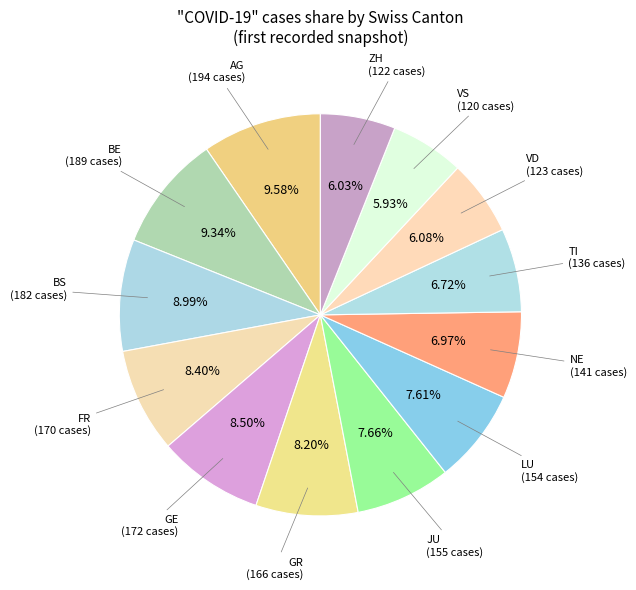

Rank the categories by value from highest to lowest.

AG, BE, BS, GE, FR, GR, JU, LU, NE, TI, VD, ZH, VS